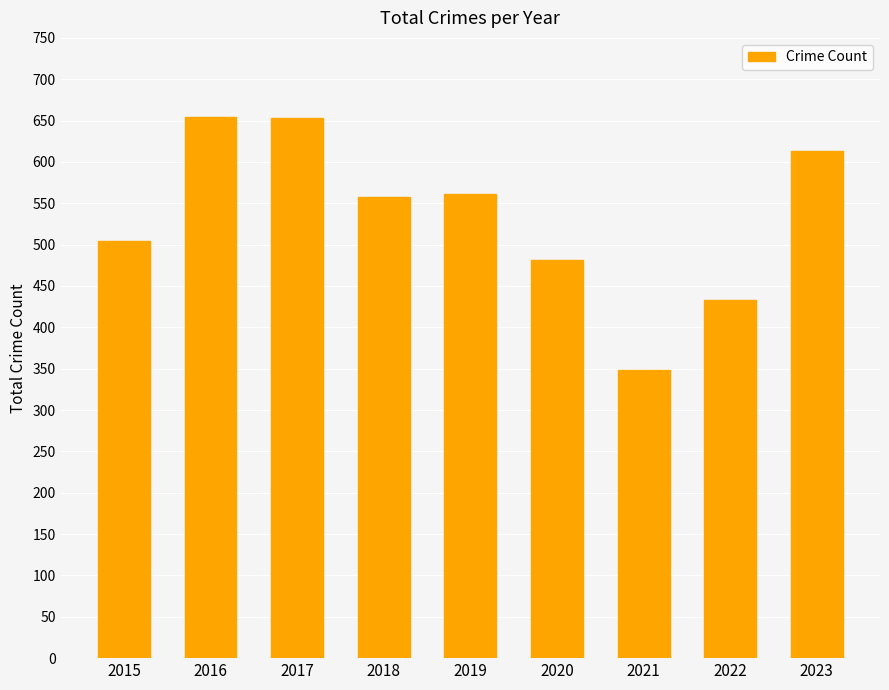

What is the smallest value displayed?

349